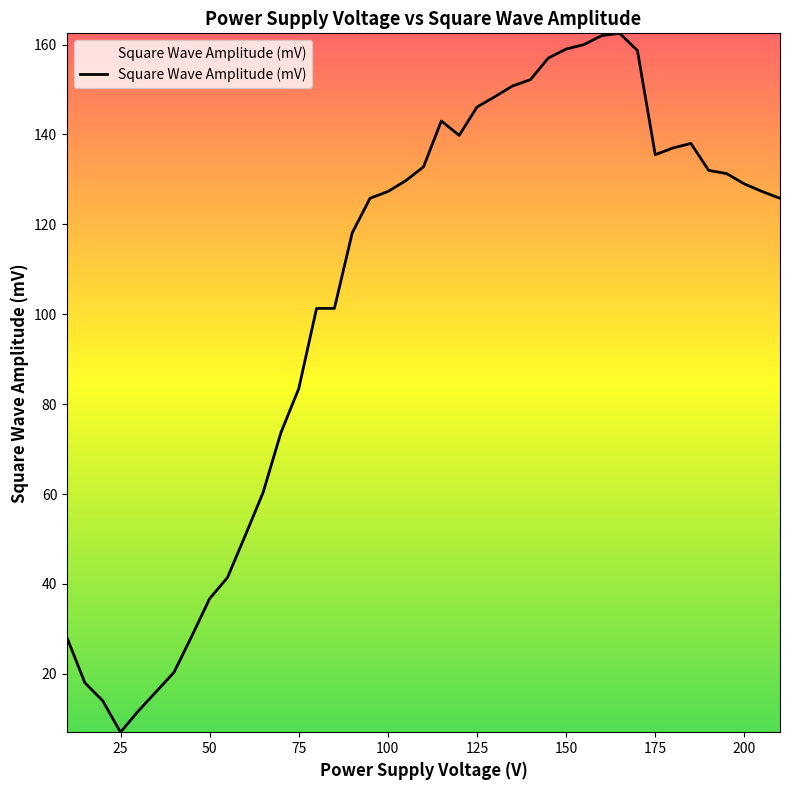

What is the minimum value shown in the chart?

7.0